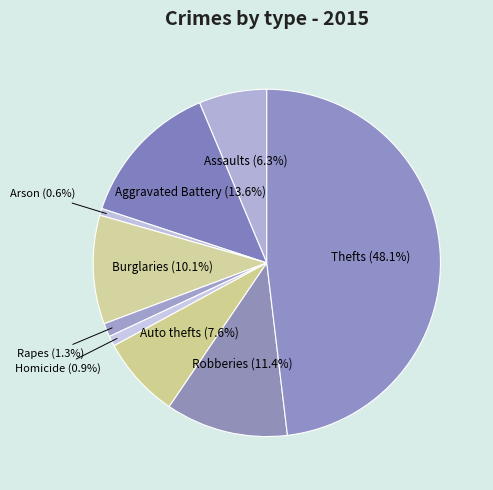

Which category has the biggest portion of the pie?

Thefts